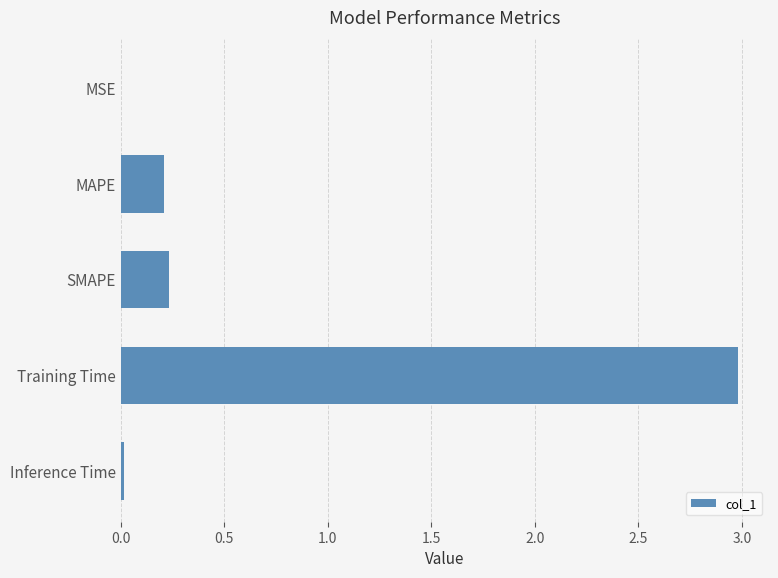

What is the sum of all values?

3.4